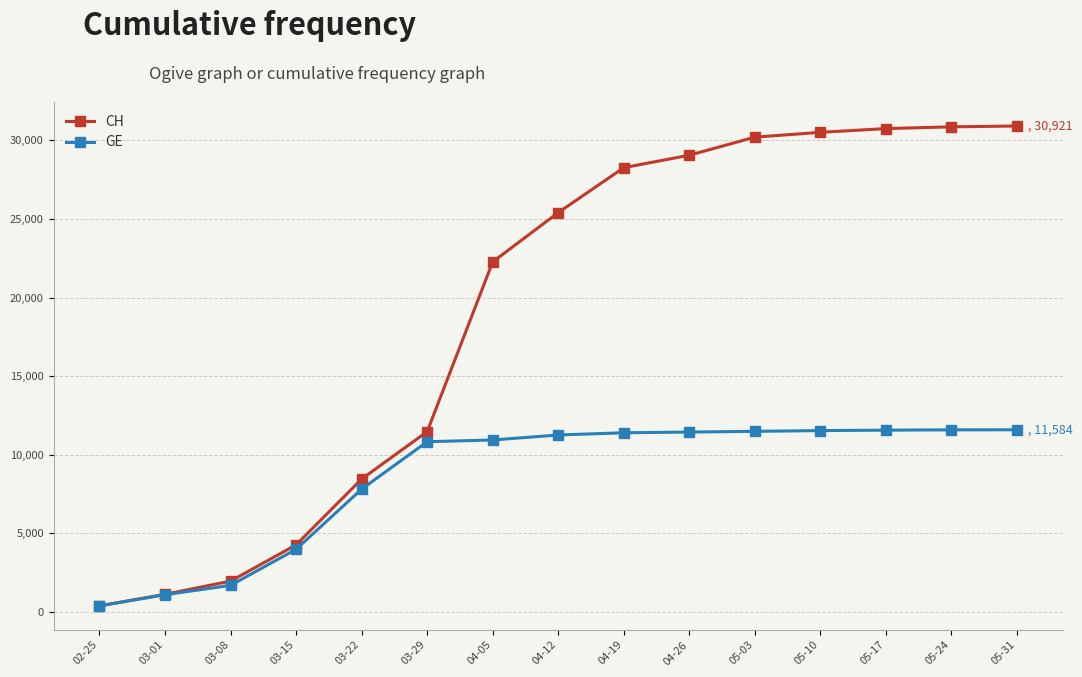

At 05-03, list the series in order from smallest to largest.

GE, CH